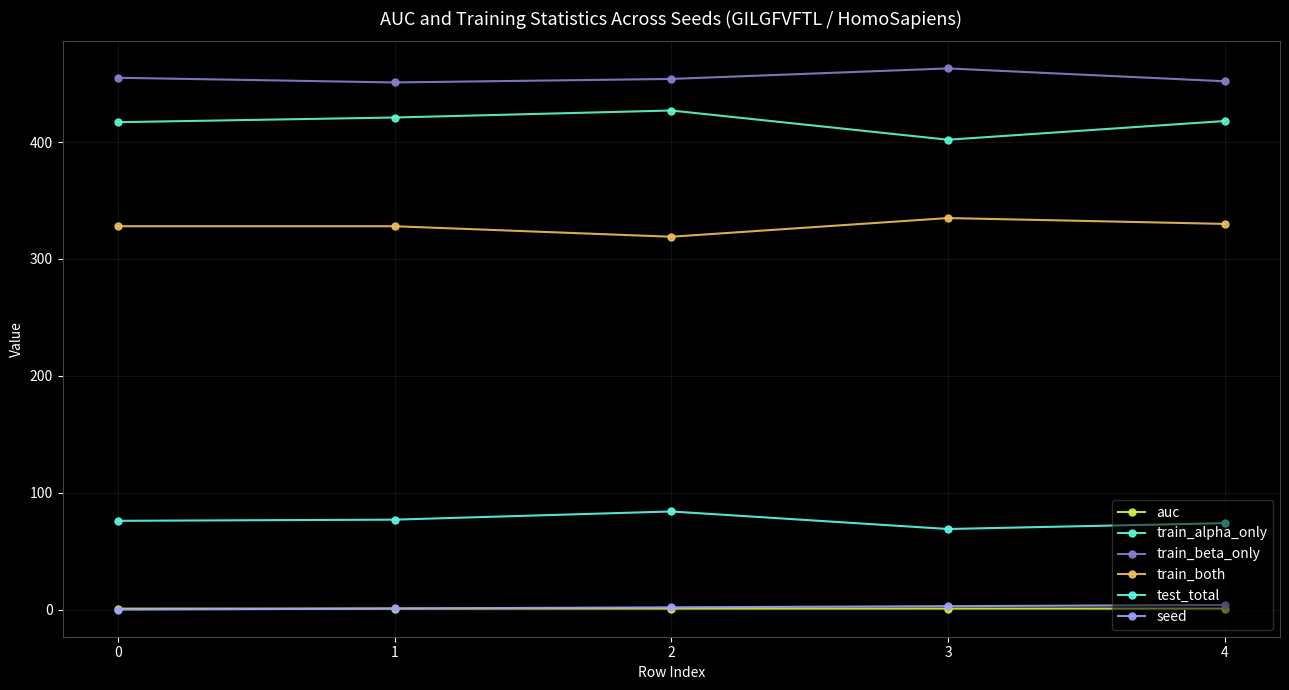

What is the sum of the train_alpha_only values at 0 and 2?

844.0